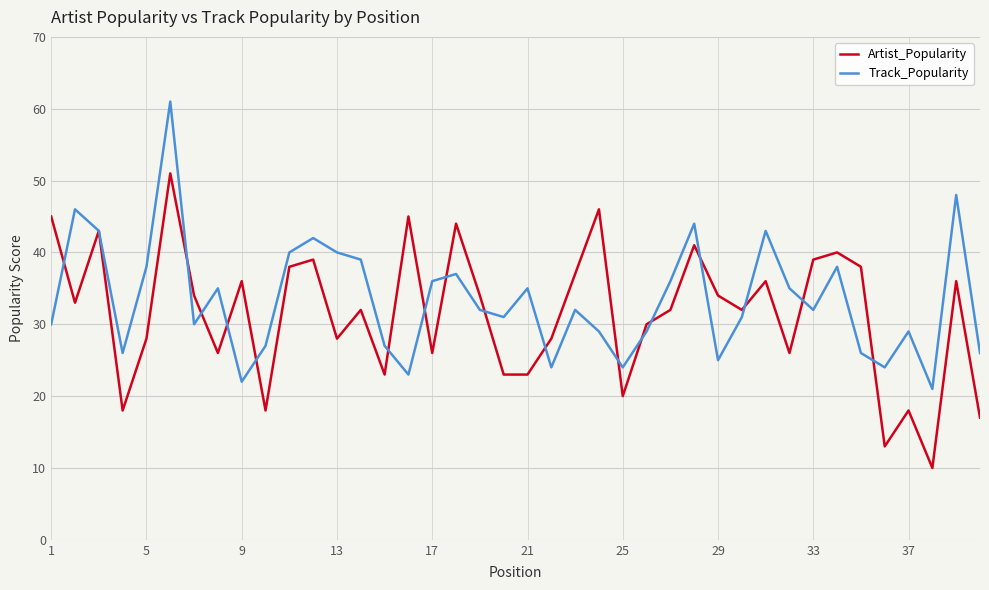

Which series has the largest total across all categories?

Track_Popularity